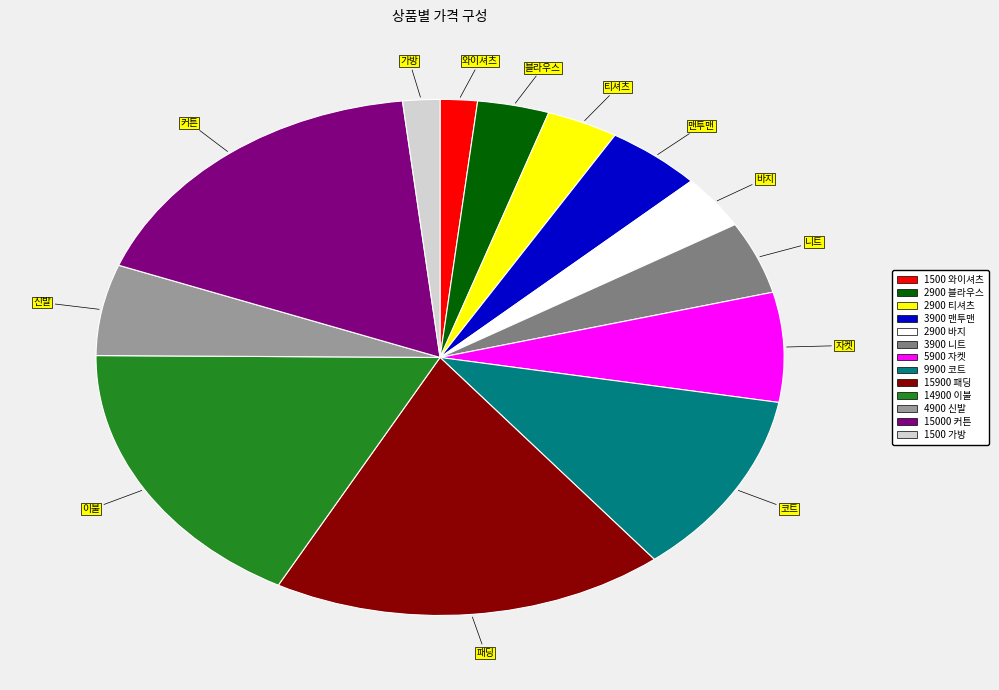

Does any single category account for the majority?

No